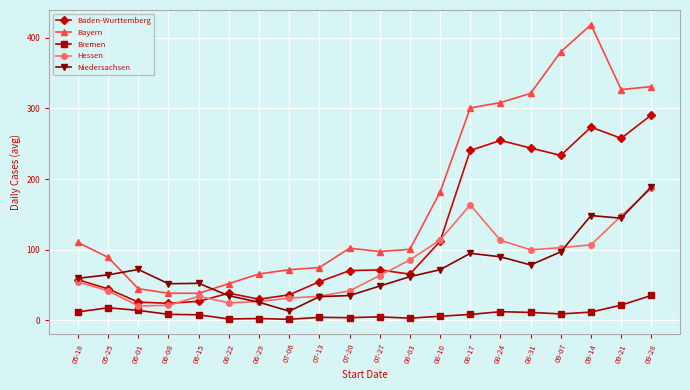

Between 05-25 and 08-10, which series saw the biggest shift?

Bayern